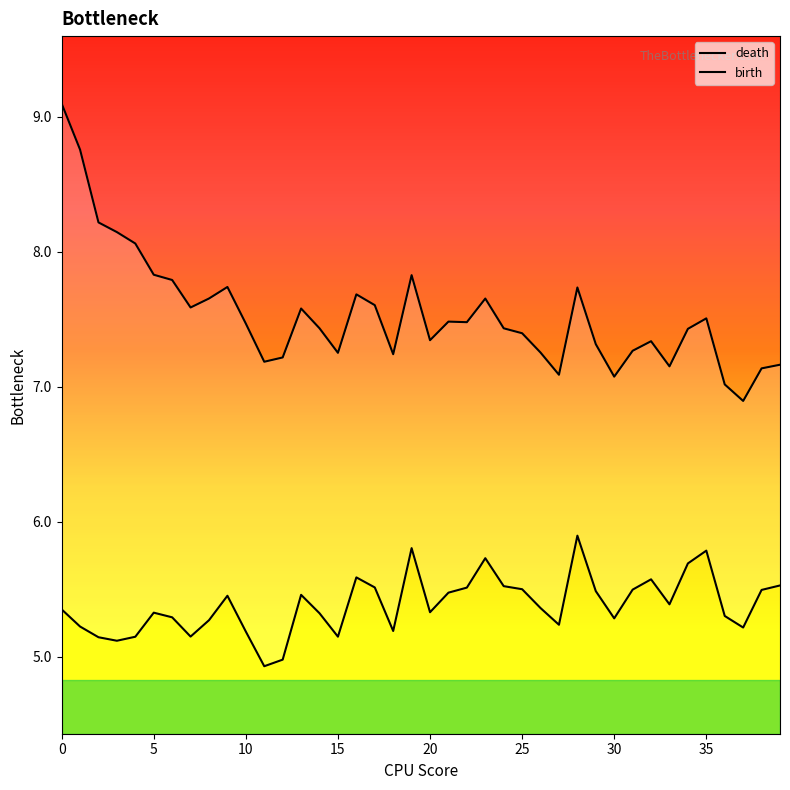

How many categories are shown in the chart?

40